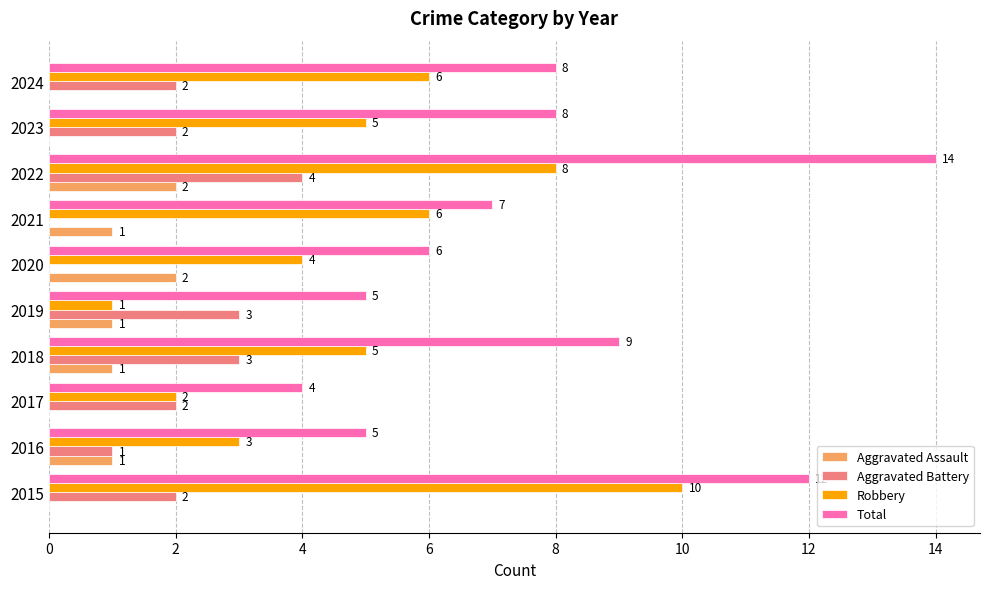

Is the value of Aggravated Assault at 2023 greater than the value of Total at 2018?

No